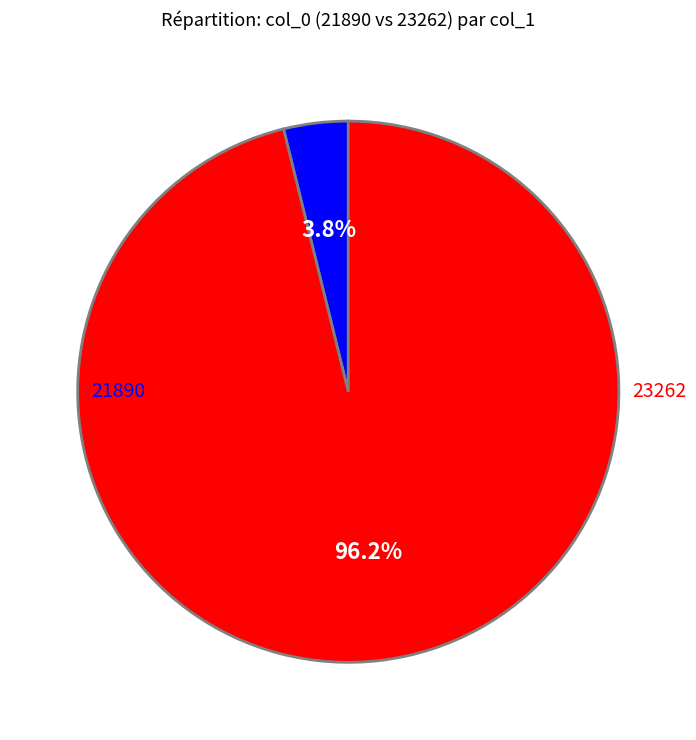

How much of the chart is everything except 21890?

96.2%